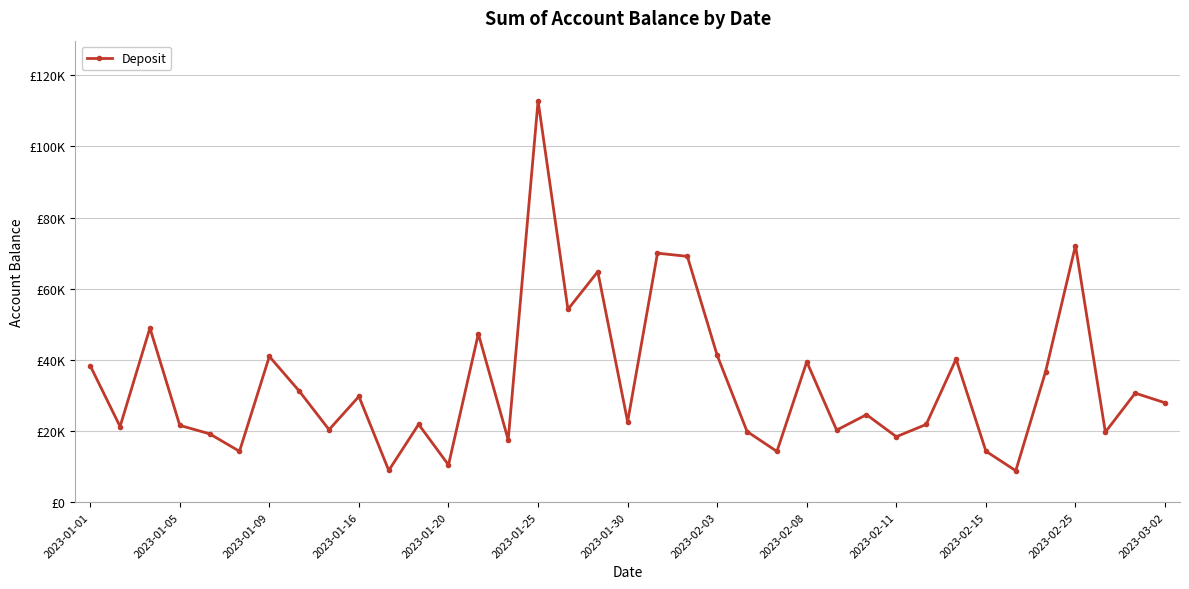

Does the chart have visible grid lines?

Yes